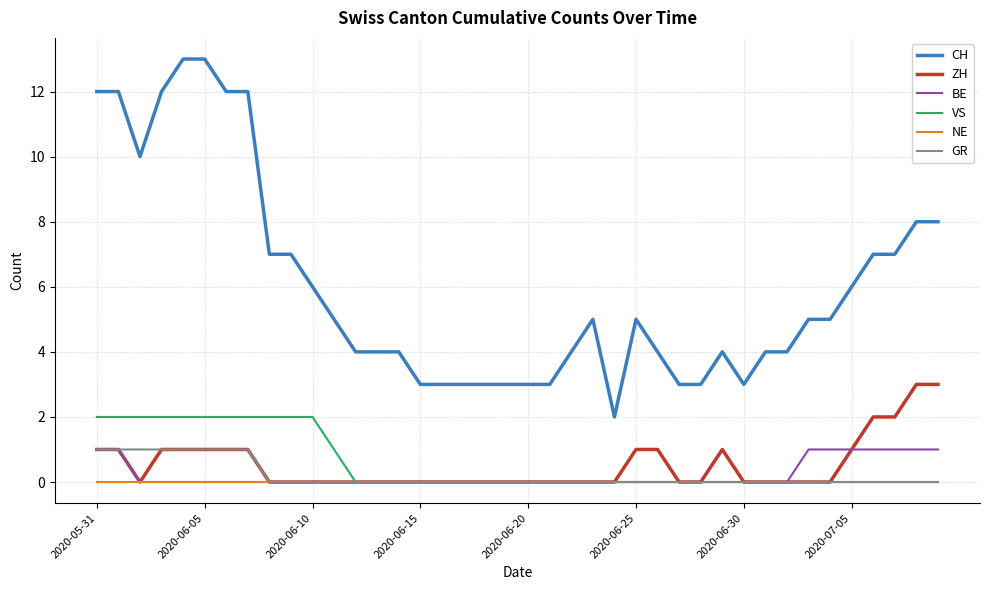

What is the greatest value displayed?

13